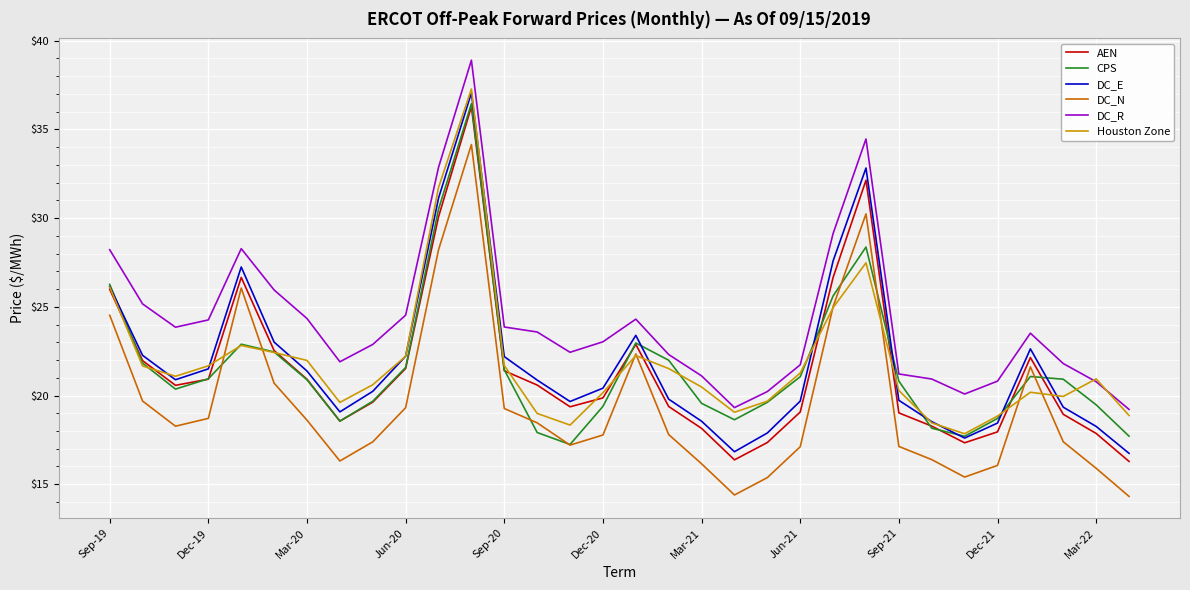

Which series has the largest range (max minus min)?

DC_E